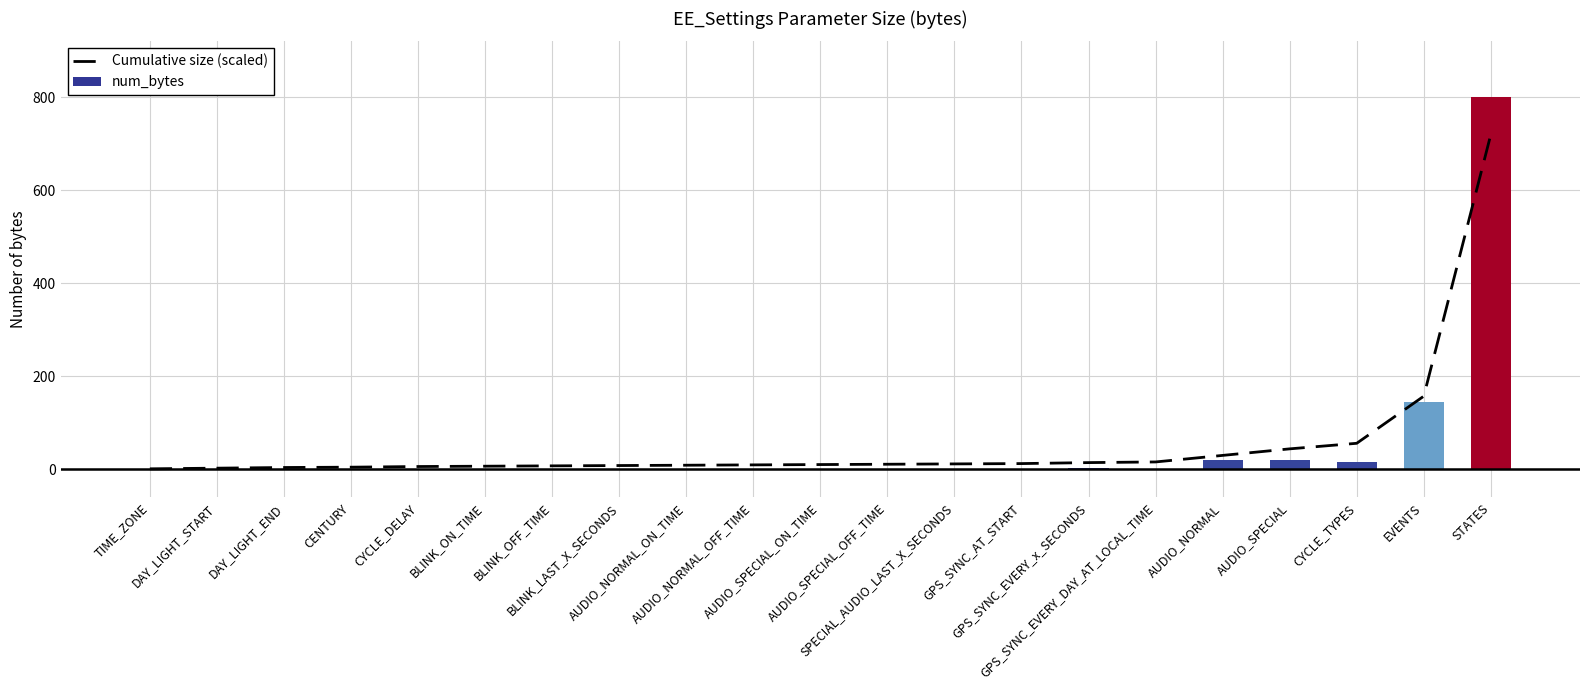

Rank the series at AUDIO_NORMAL from lowest to highest value.

num_bytes, Cumulative size (scaled)